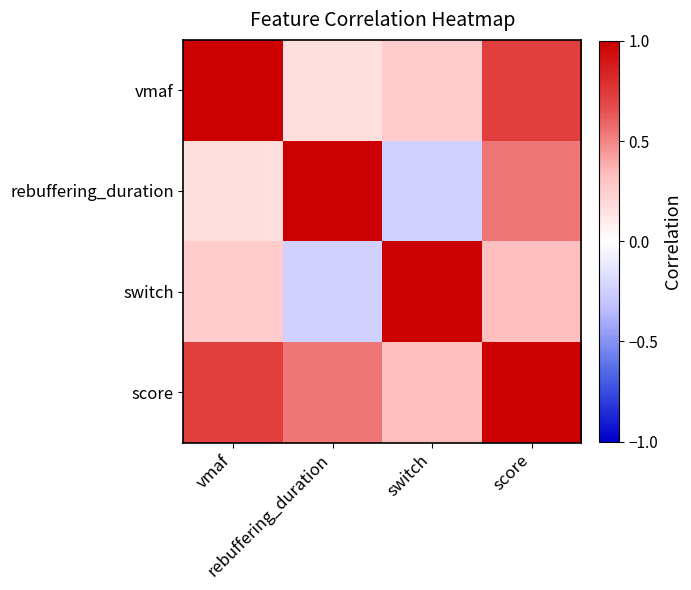

Rank the series by their maximum value, from lowest to highest.

switch, vmaf, rebuffering_duration, score